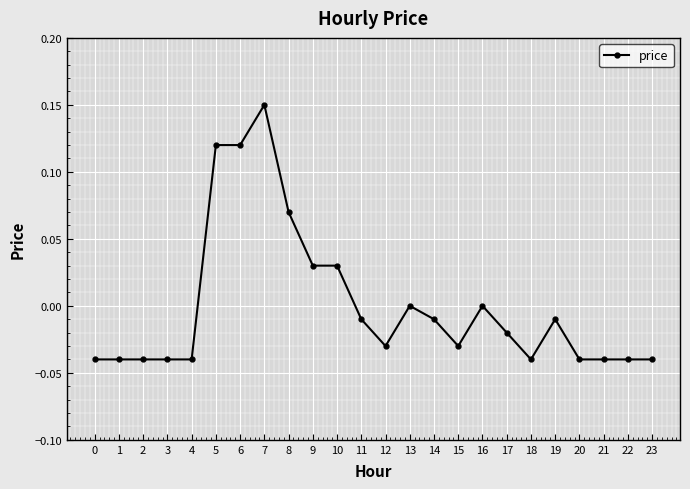

The value at 21 is -0.0. True or false?

True